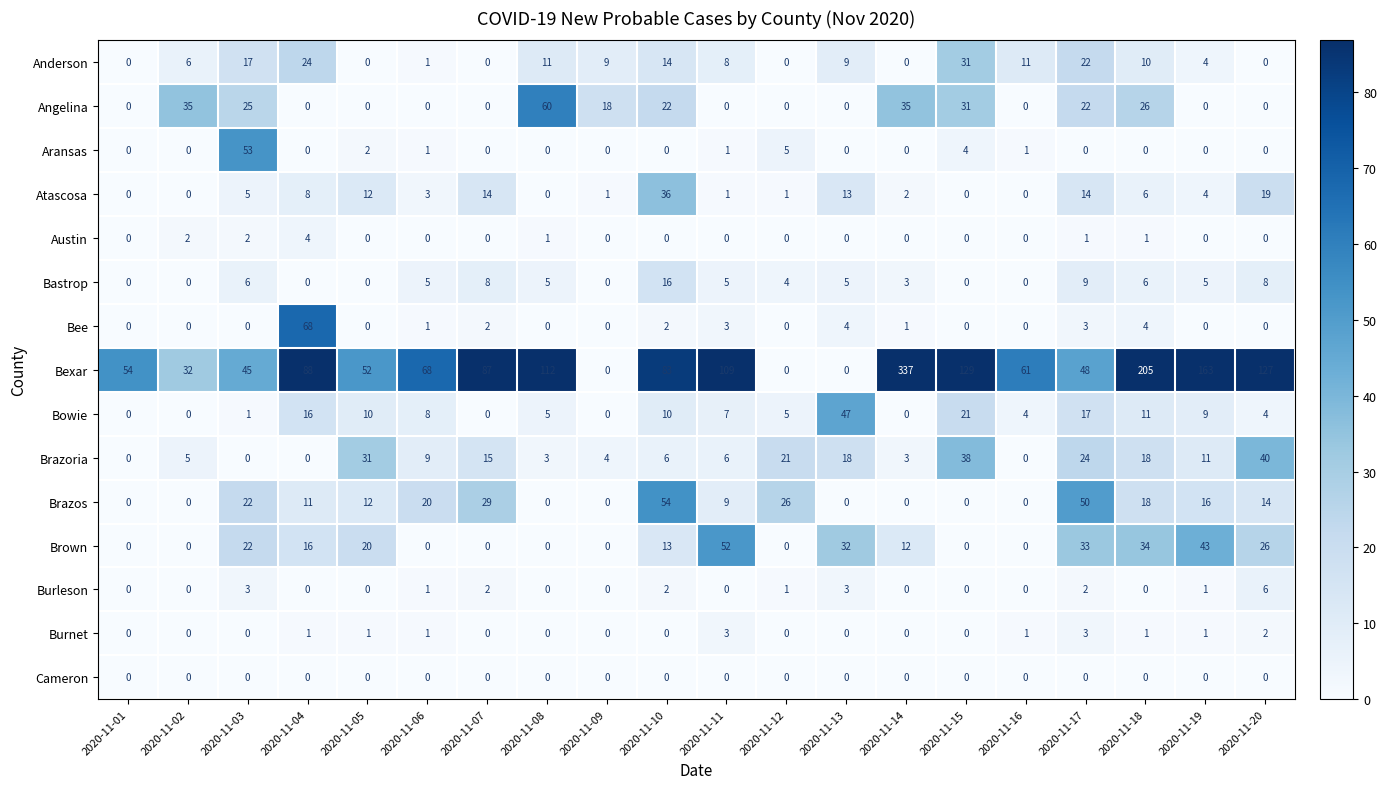

Which series has the largest total across all categories?

Bexar